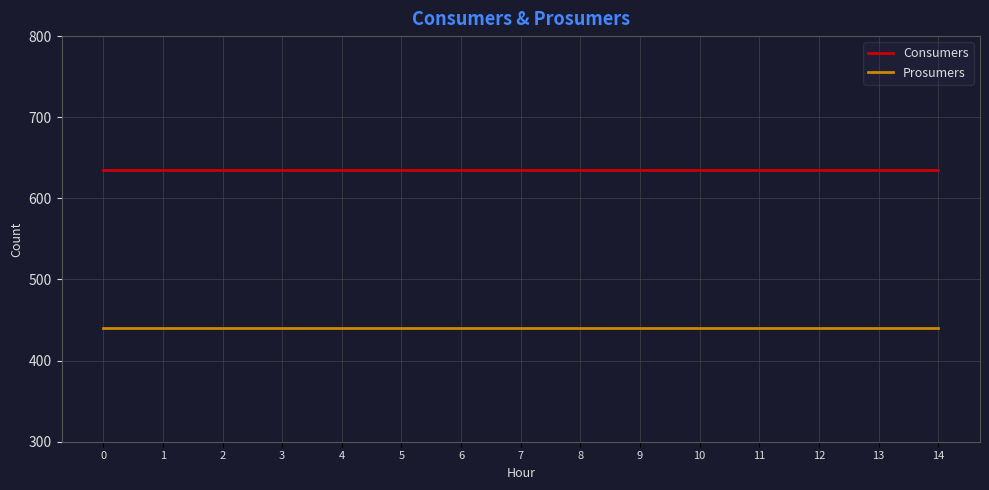

Reading left to right, what are all the values shown in this chart?

Consumers: 635	635	635	635	635	635	635	635	635	635	635	635	635	635	635
Prosumers: 440	440	440	440	440	440	440	440	440	440	440	440	440	440	440